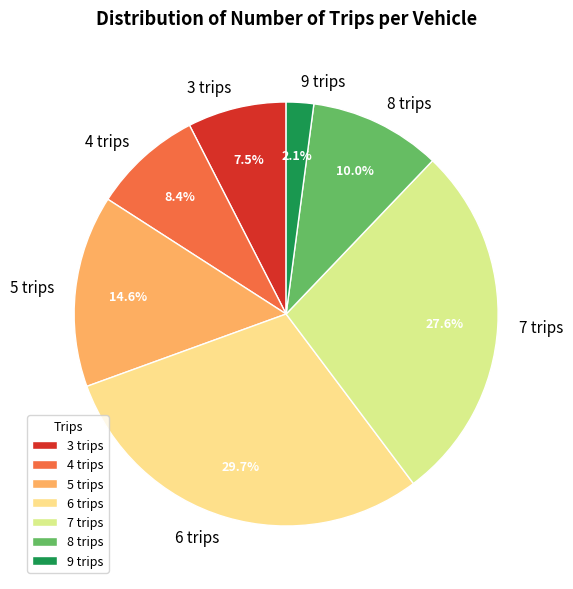

What percentage is the 8 trips slice, to the nearest percent?

10%